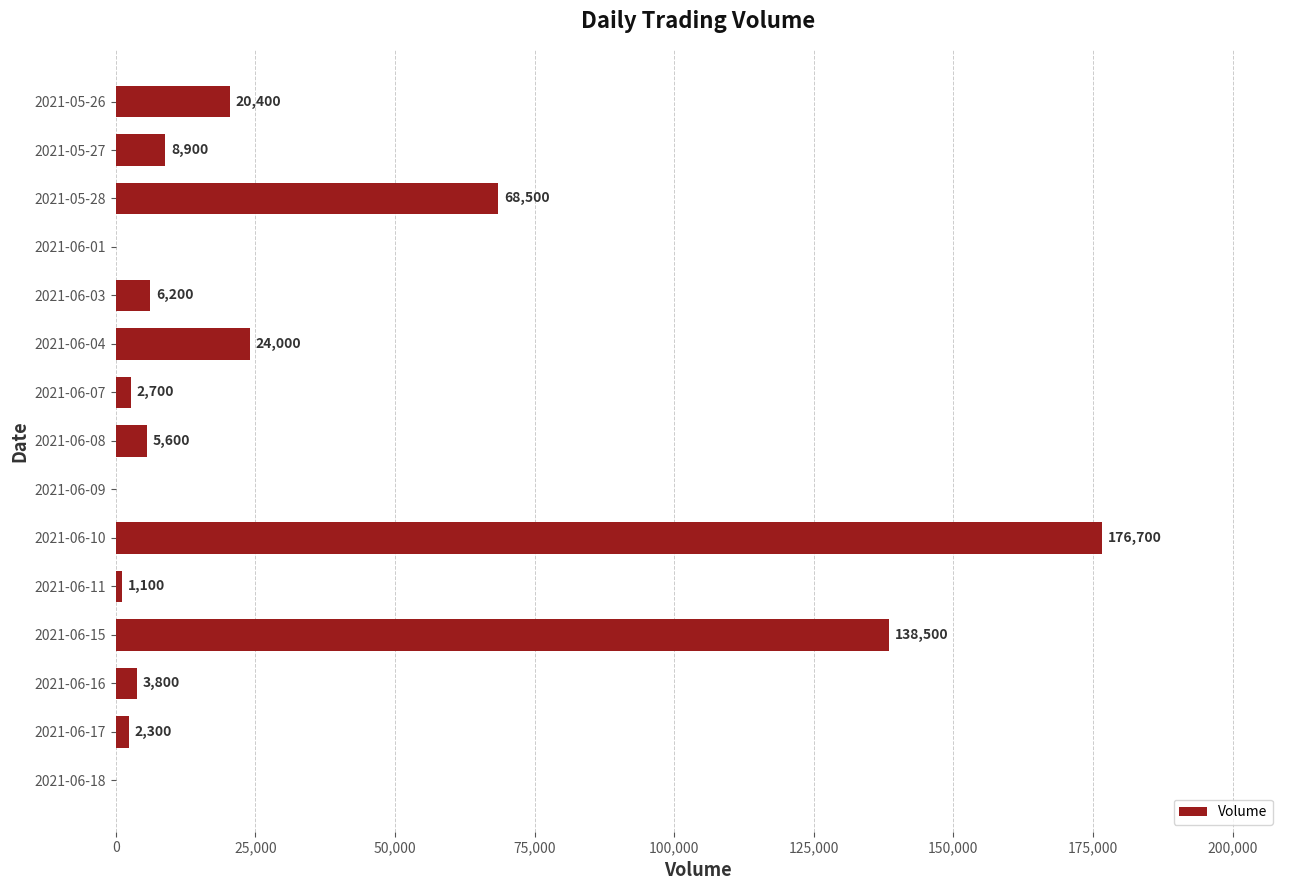

What is the greatest value displayed?

176700